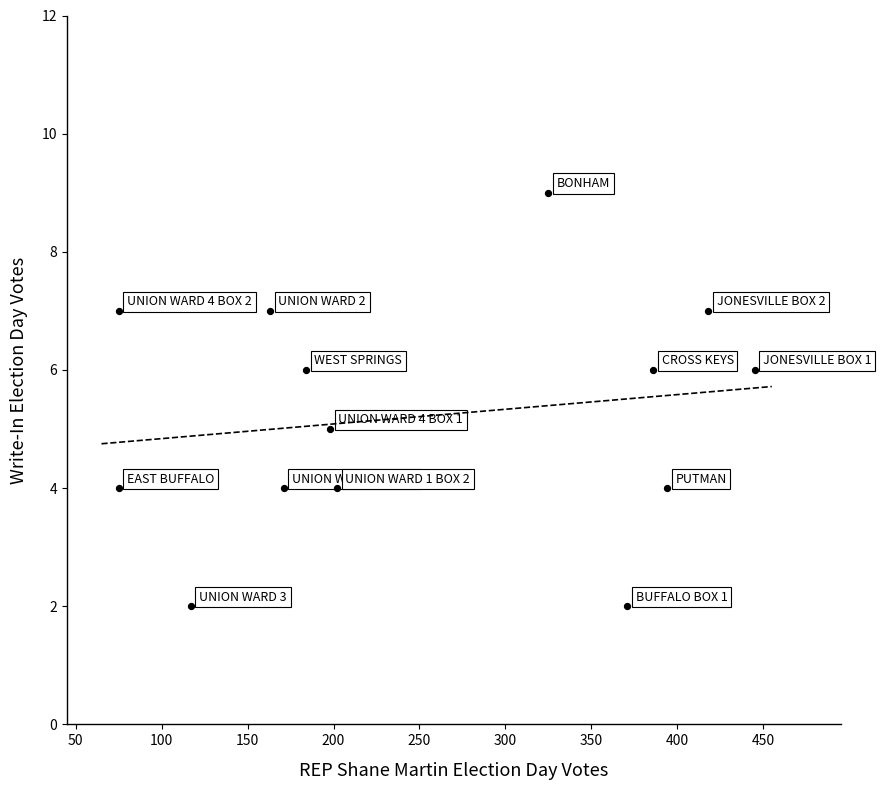

What is the range of X values (max minus min)?

370